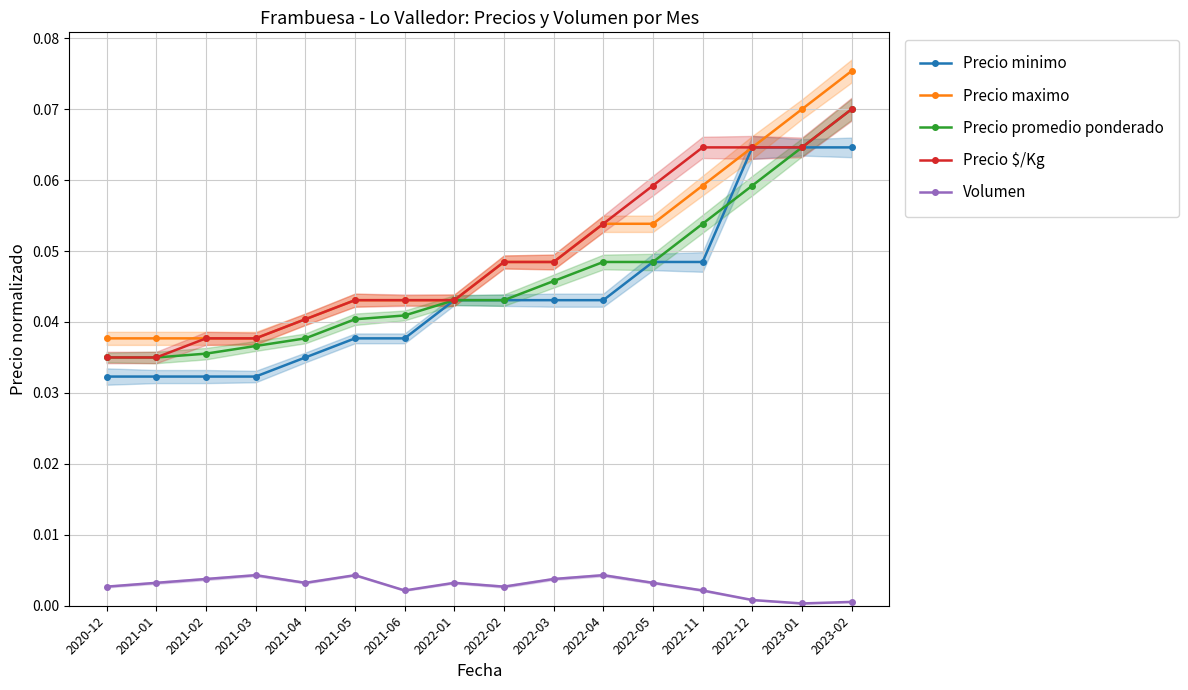

What position from the right is 2022-01?

9